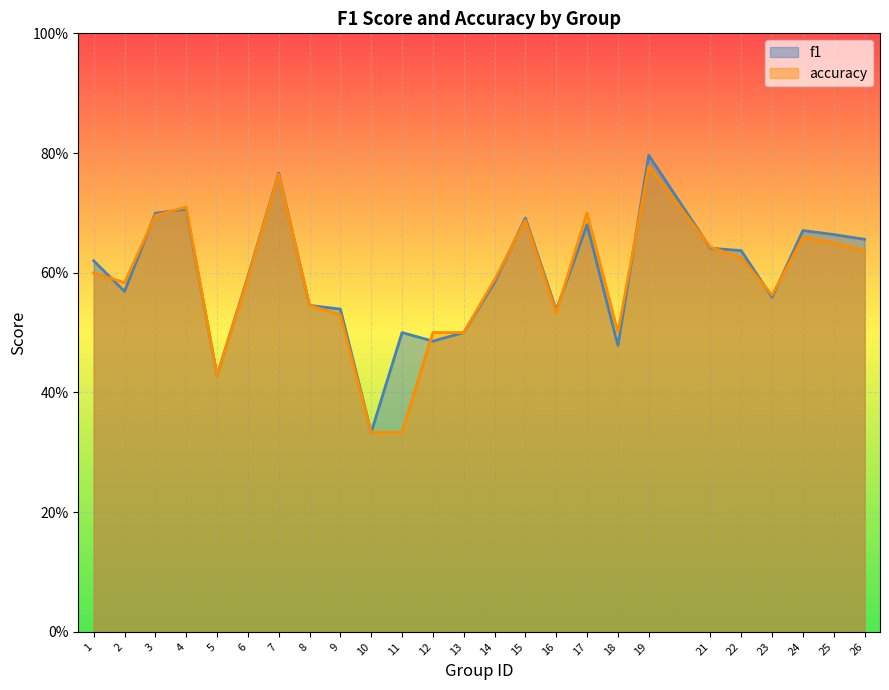

True or false: accuracy has more than 1 points higher than both neighbors.

True